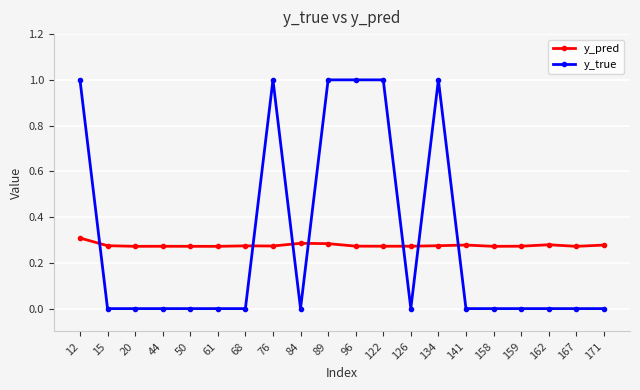

True or false: y_true has more than 0 points higher than both neighbors.

True